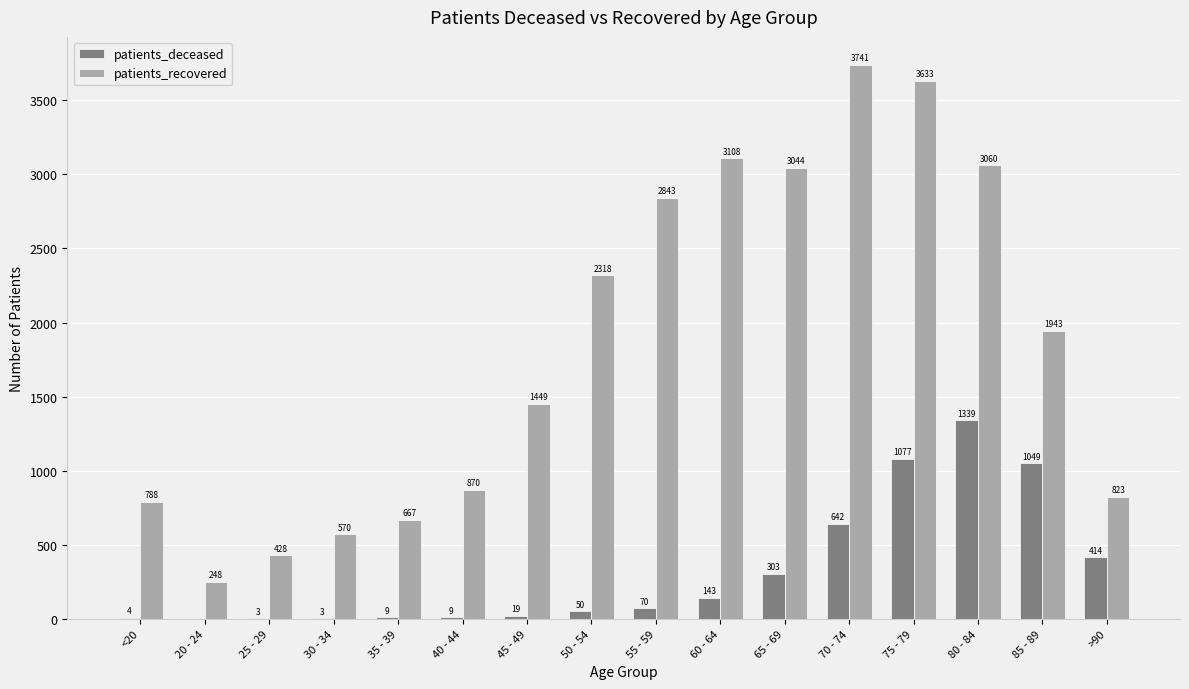

Is it true that patients_recovered equals 2318 at 50 - 54?

True